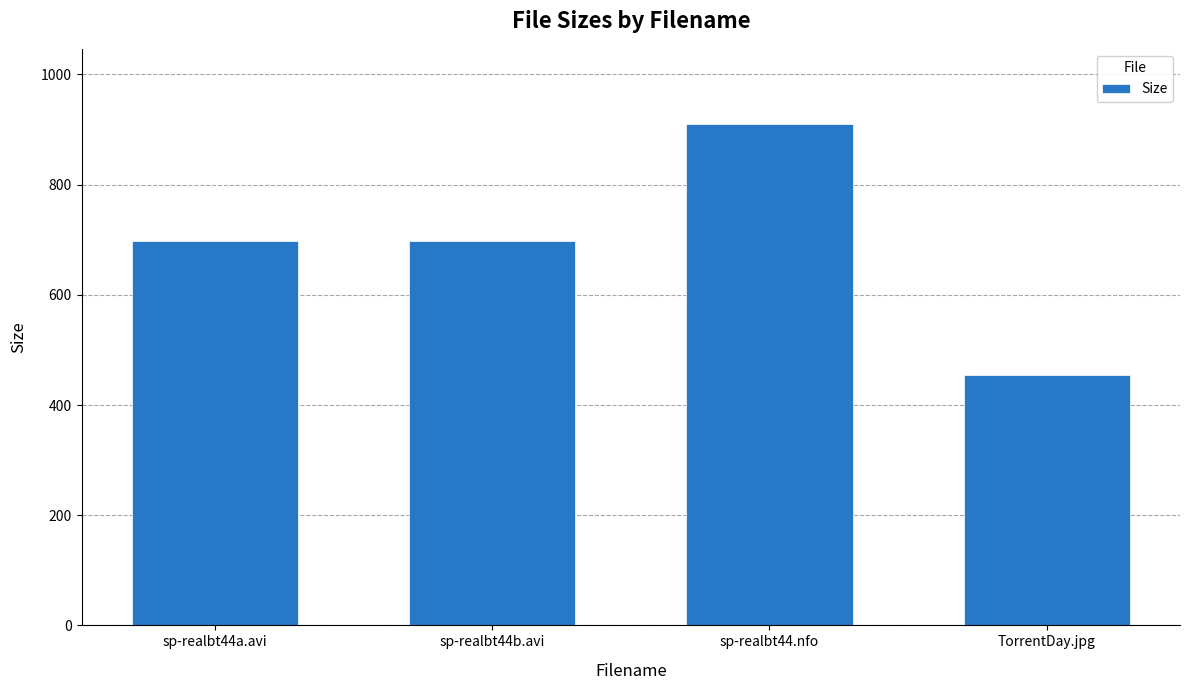

What is the smallest value displayed?

454.0